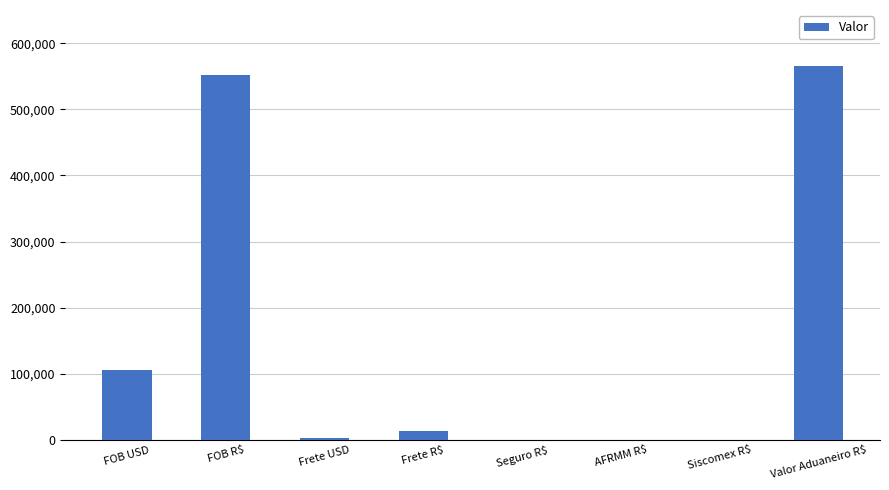

What is the ratio of the value at Frete USD to the value at Frete R$?

0.2